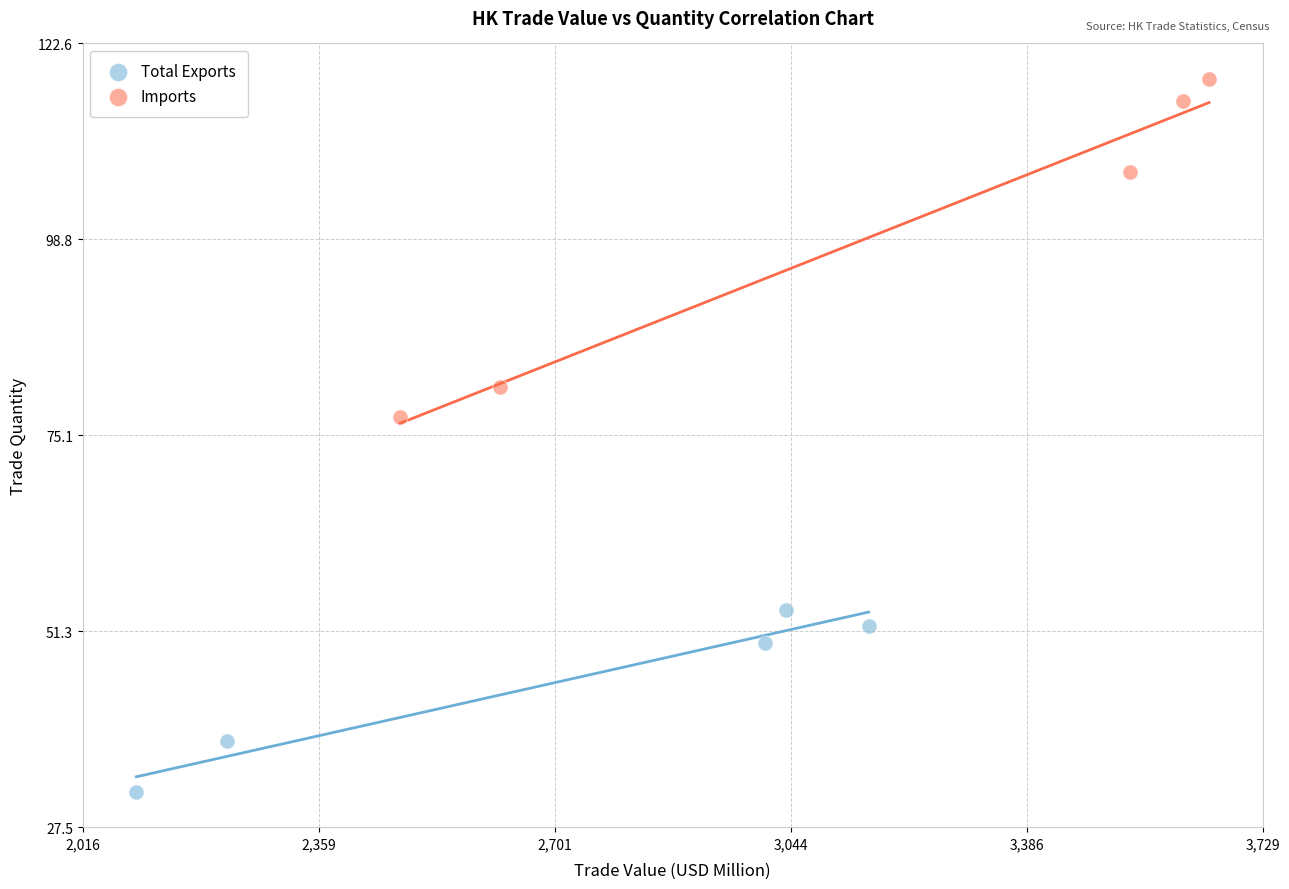

Which series has the largest Y range (max minus min)?

Imports